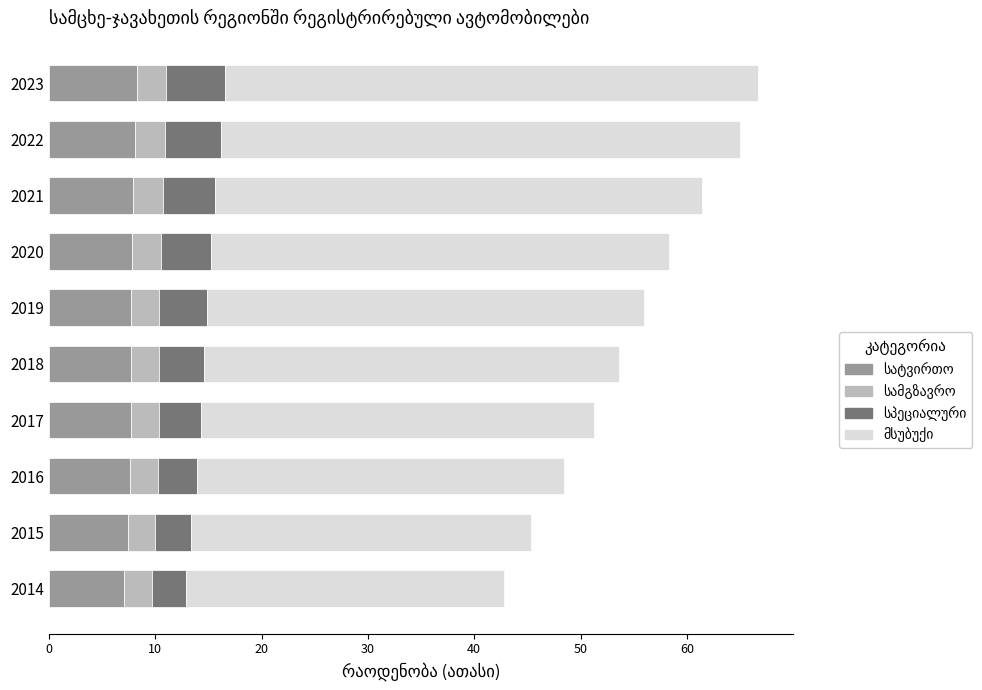

What is the total value across all series at 2014?

42.8